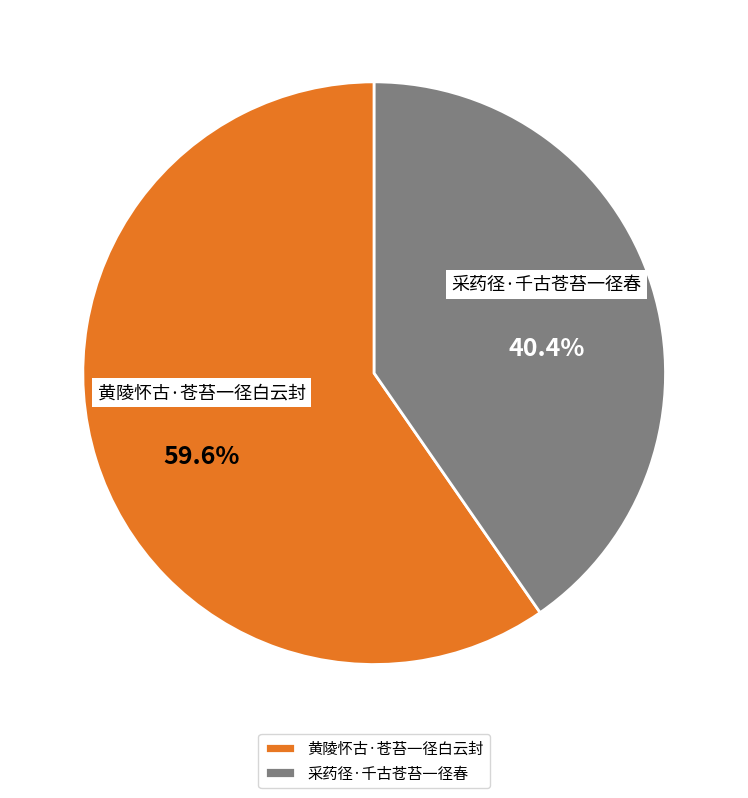

True or false: 采药径·千古苍苔一径春 accounts for 40% of the total.

True